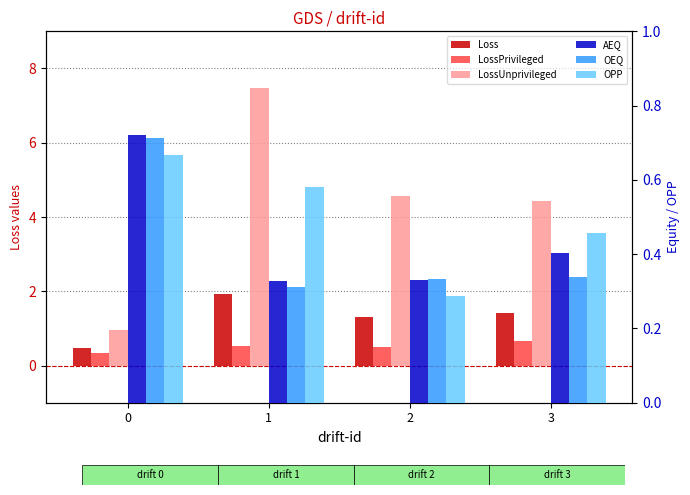

What is the smallest value displayed?

0.3